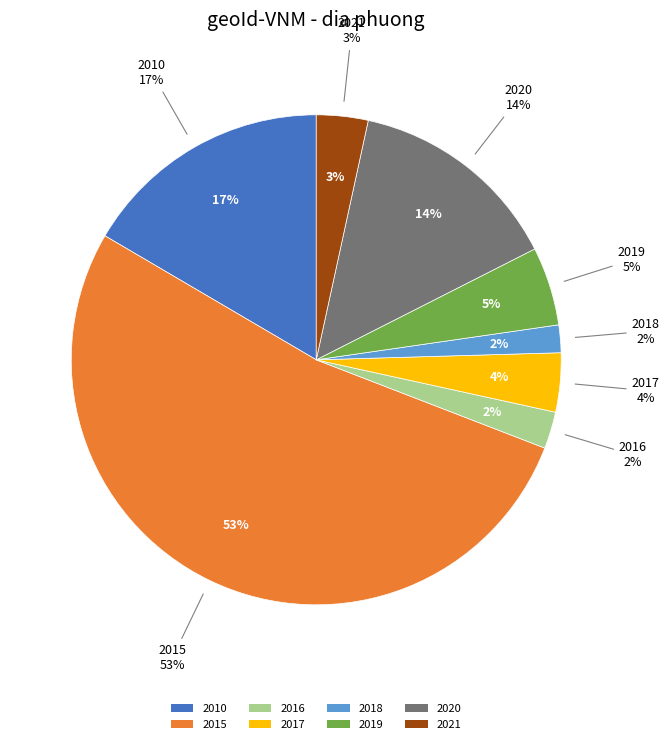

What is the change in value from 2016 to 2017?

+3.0